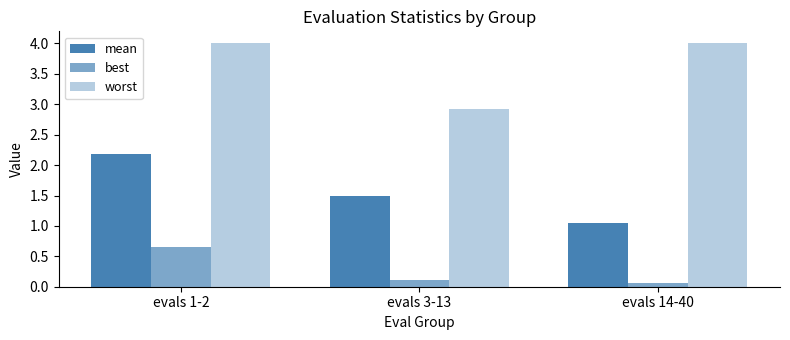

Does the chart contain stacked bars?

No